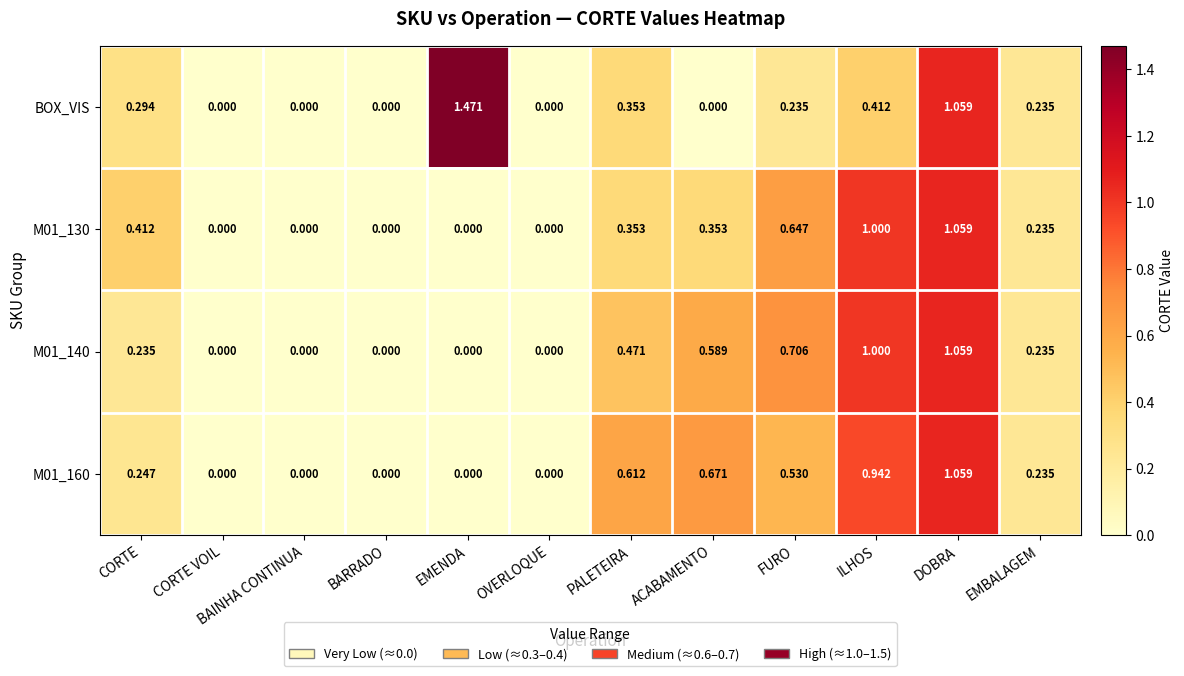

How many categories are shown in the chart?

12